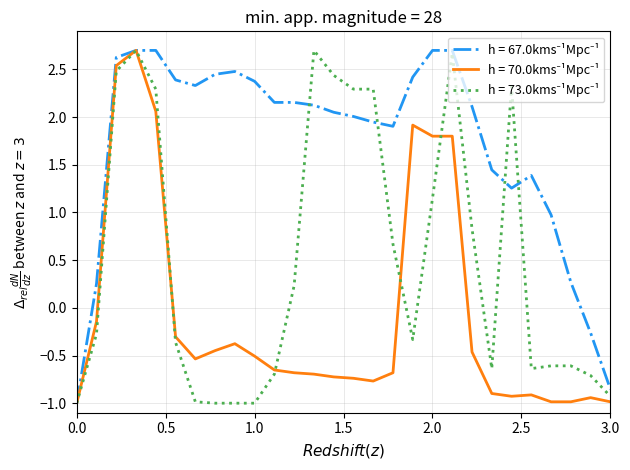

What is the smallest value displayed?

-1.0